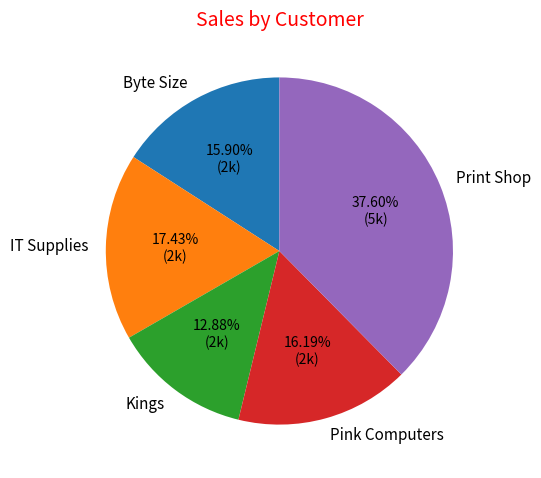

What is the largest slice in the pie chart?

Print Shop